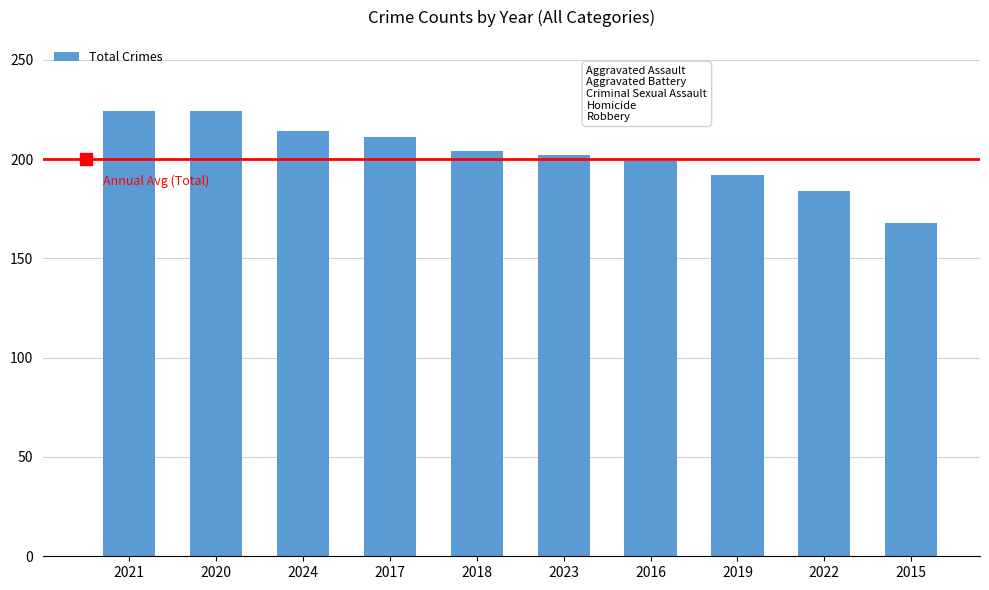

What is the label of the 3rd bar from the right?

2019